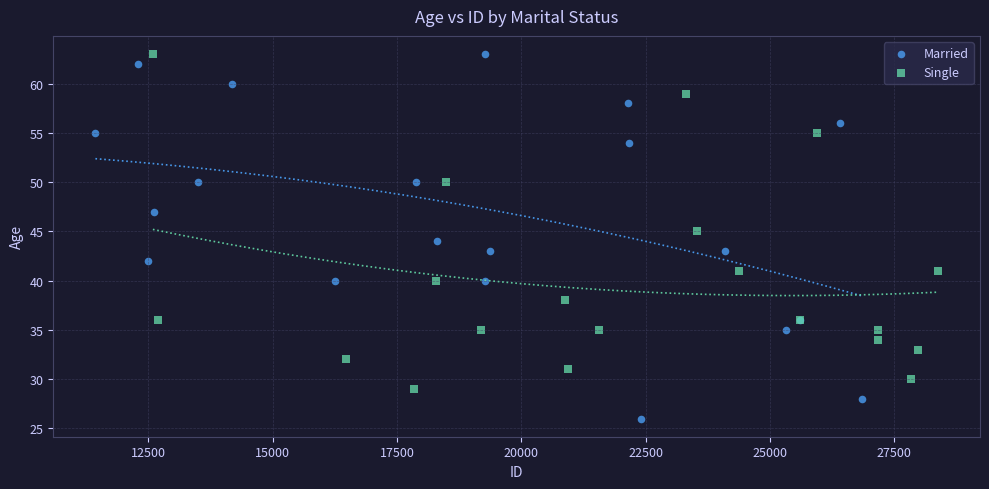

Which series has the largest Y range (max minus min)?

Married